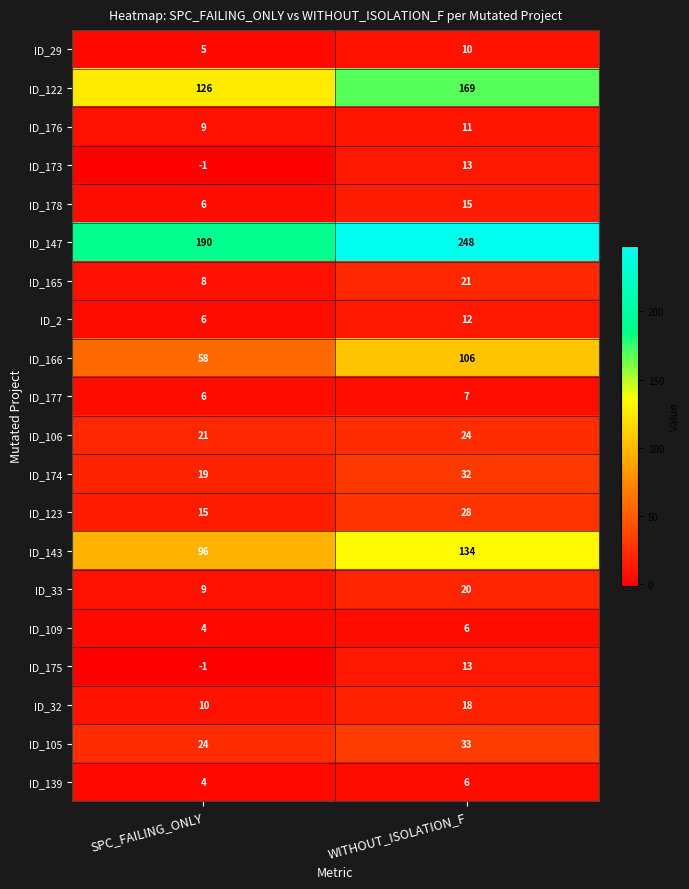

What is the total value across all series at WITHOUT_ISOLATION_F?

926